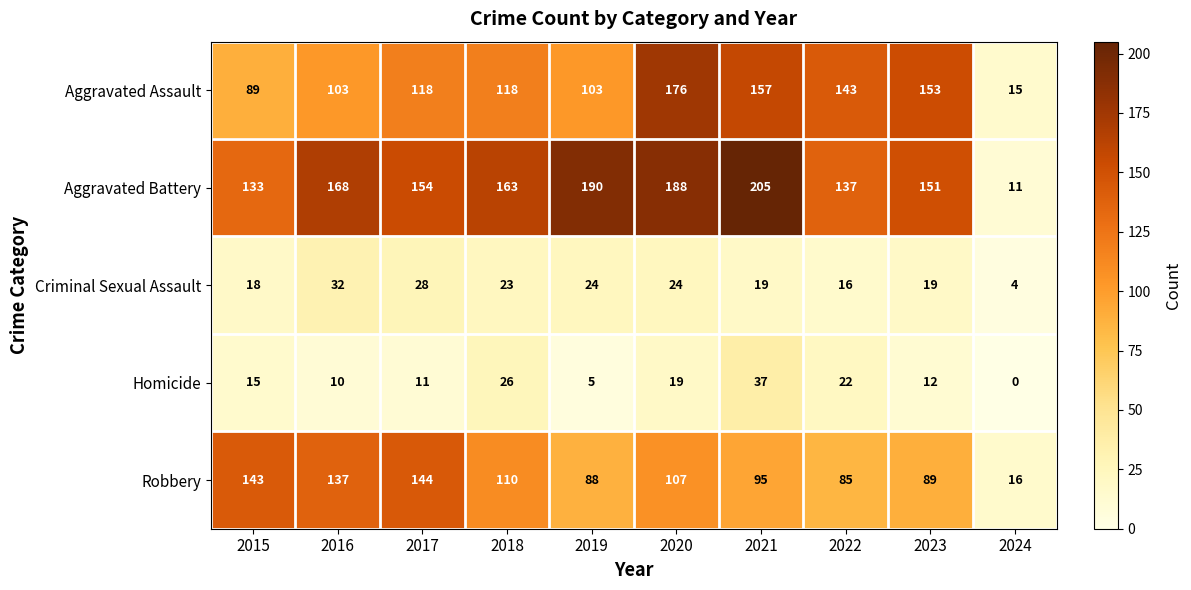

At which label does Robbery reach its peak?

2017